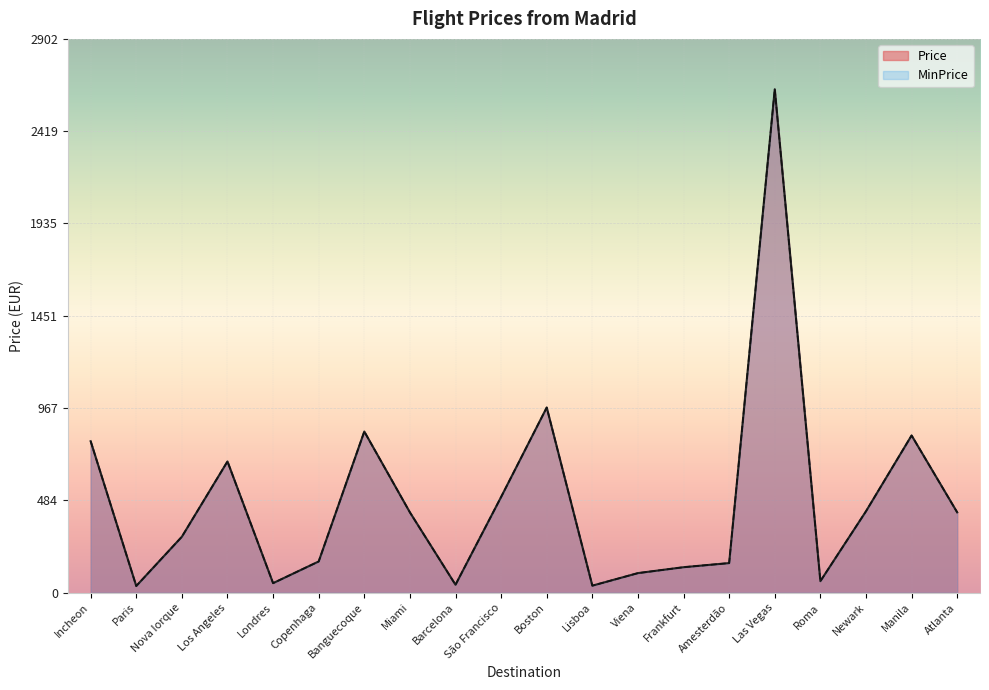

Rank the series at Frankfurt from highest to lowest value.

Price, MinPrice